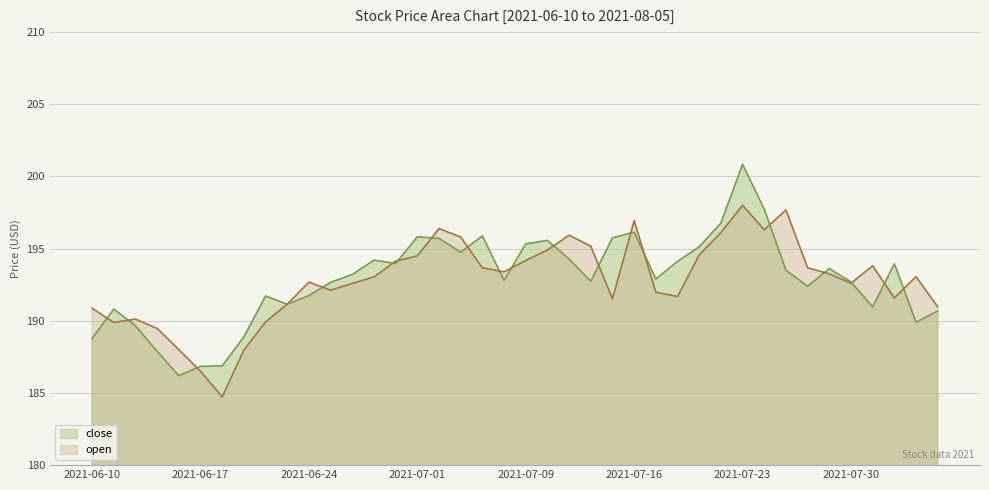

What is the difference between the maximum and minimum values in the close series?

14.6